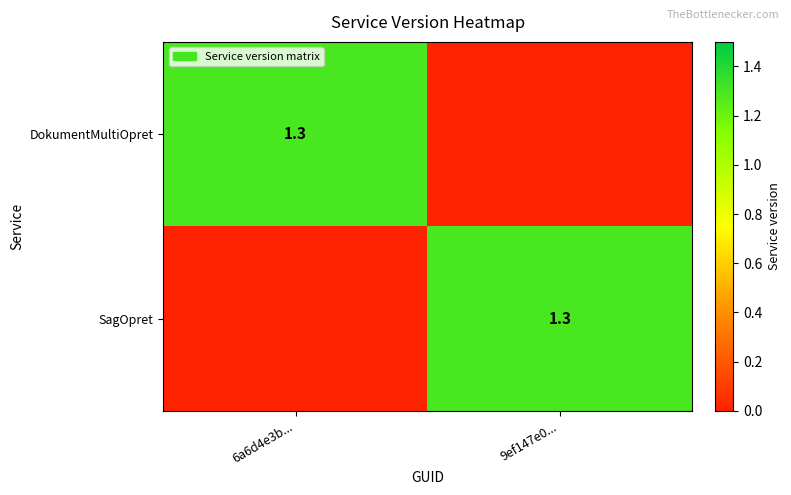

The value of SagOpret at 9ef147e0... is 0.7. True or false?

False